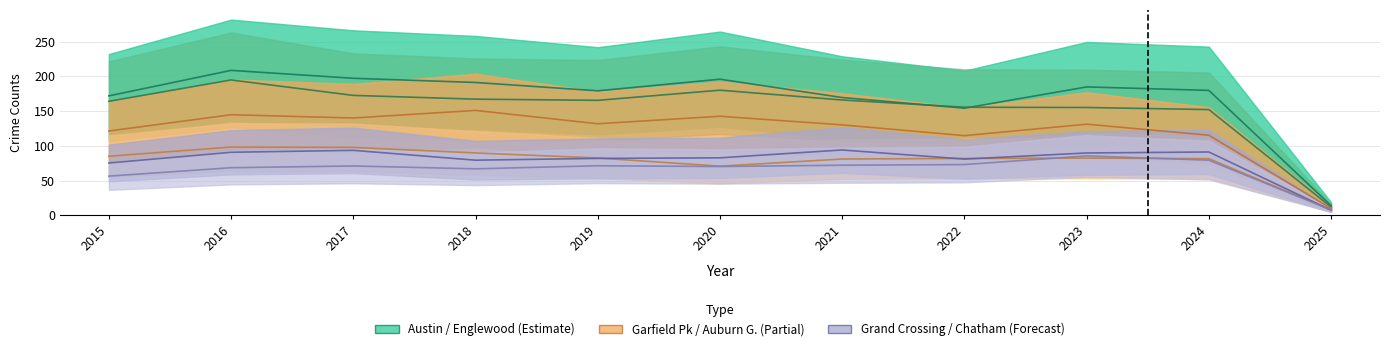

What is the maximum value for Chatham?

85.6